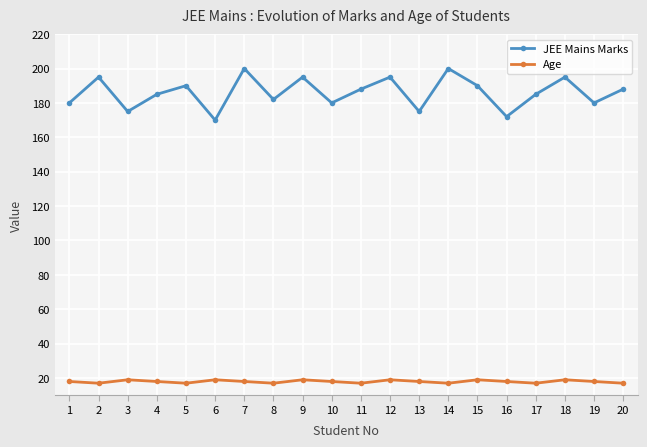

What is the difference between the maximum and second lowest values in the JEE Mains Marks series?

28